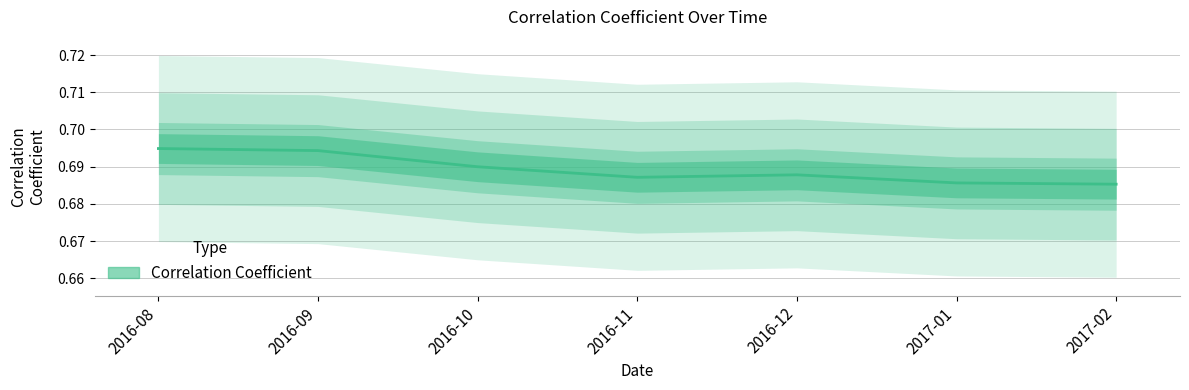

Count the number of data series in this chart.

1